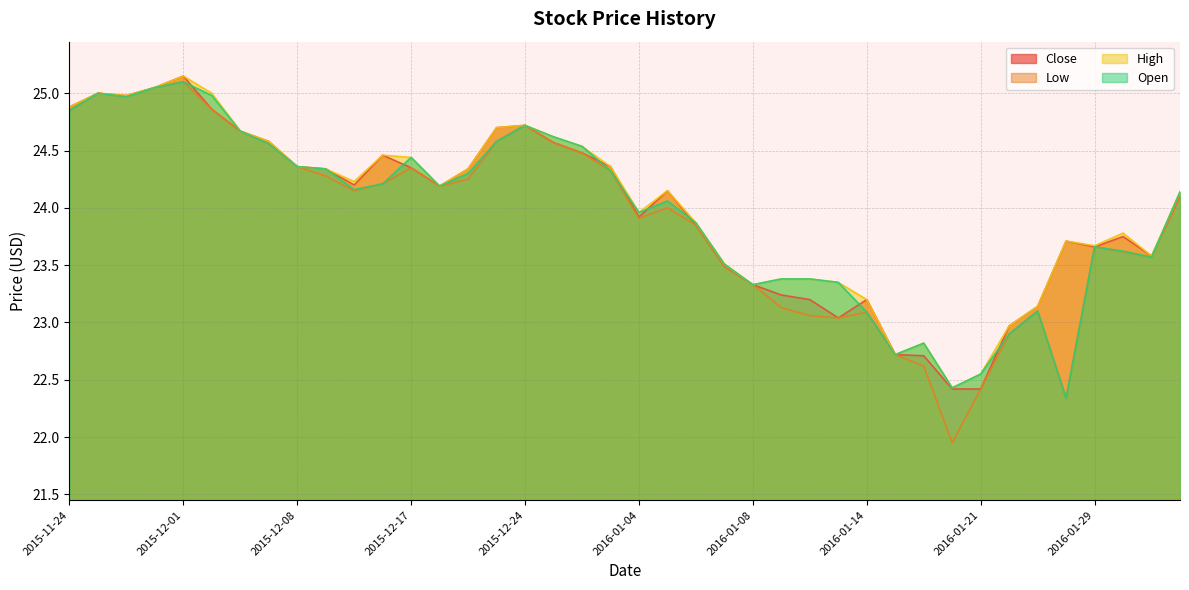

Rank the categories by Low value from lowest to highest.

2016-01-20, 2016-01-27, 2016-01-21, 2016-01-19, 2016-01-15, 2016-01-22, 2016-01-13, 2016-01-12, 2016-01-14, 2016-01-26, 2016-01-11, 2016-01-08, 2016-01-07, 2016-02-17, 2016-02-01, 2016-01-29, 2016-01-06, 2016-01-04, 2016-01-05, 2016-02-22, 2015-12-15, 2015-12-21, 2015-12-16, 2015-12-22, 2015-12-10, 2015-12-31, 2015-12-17, 2015-12-08, 2015-12-30, 2015-12-07, 2015-12-29, 2015-12-23, 2015-12-03, 2015-12-24, 2015-11-24, 2015-12-02, 2015-11-27, 2015-11-25, 2015-11-30, 2015-12-01